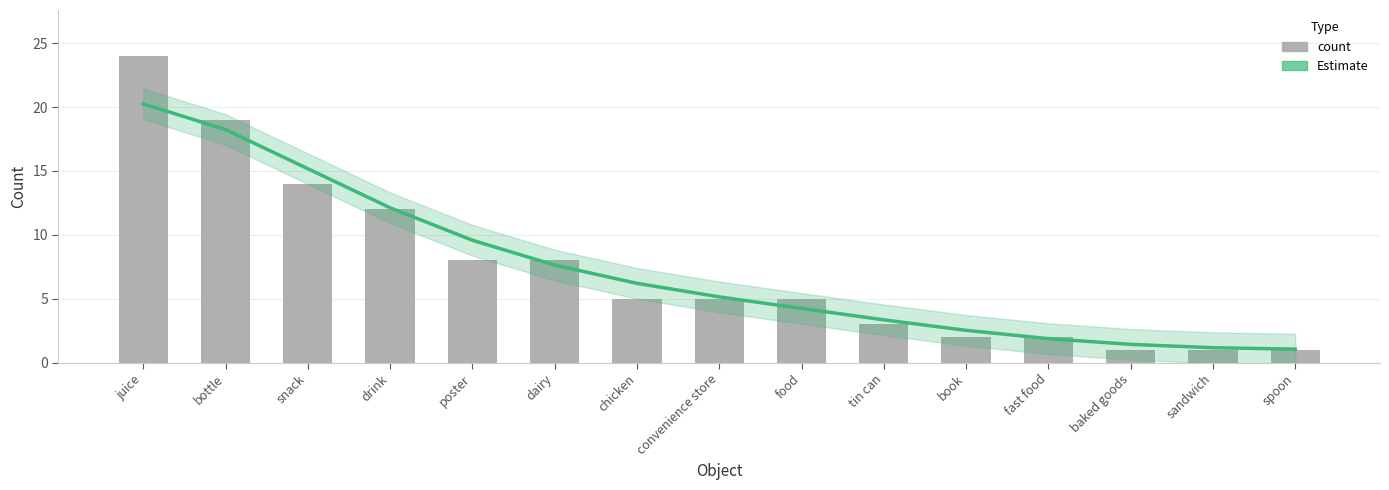

Where does the Estimate series first go above 5?

juice